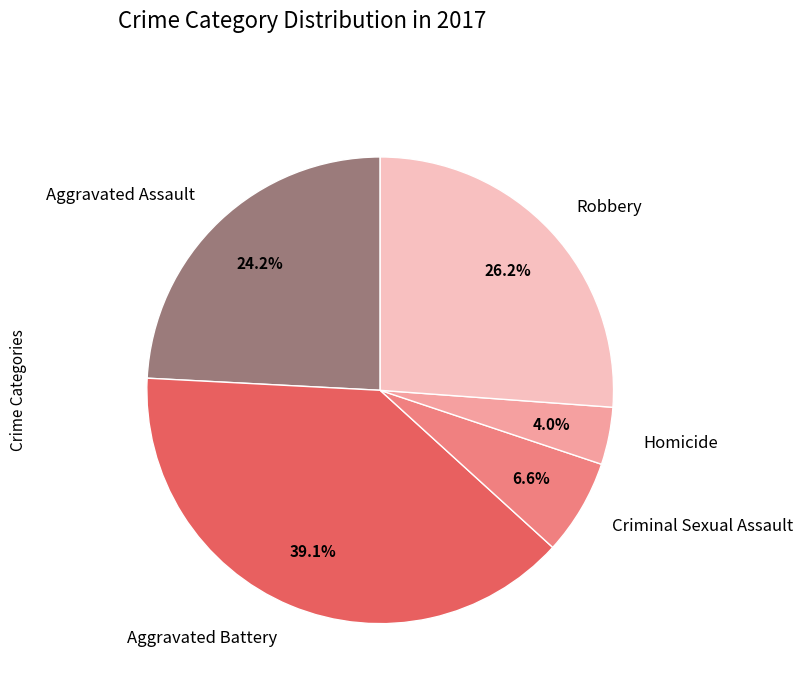

To the nearest percent, what is the difference between the Aggravated Assault and Criminal Sexual Assault slice percentages?

18%